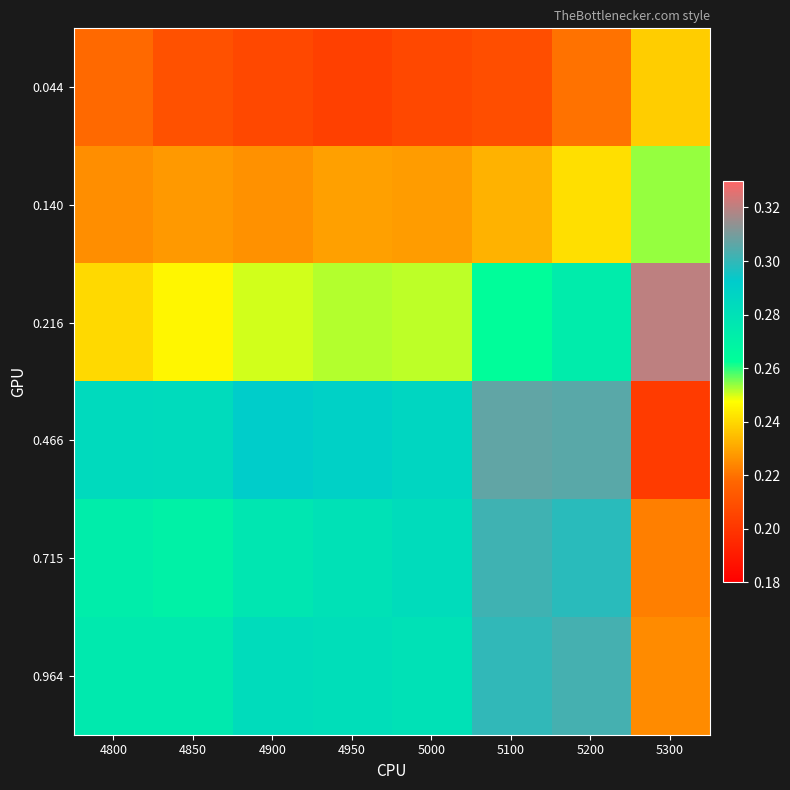

Count the number of data series in this chart.

6